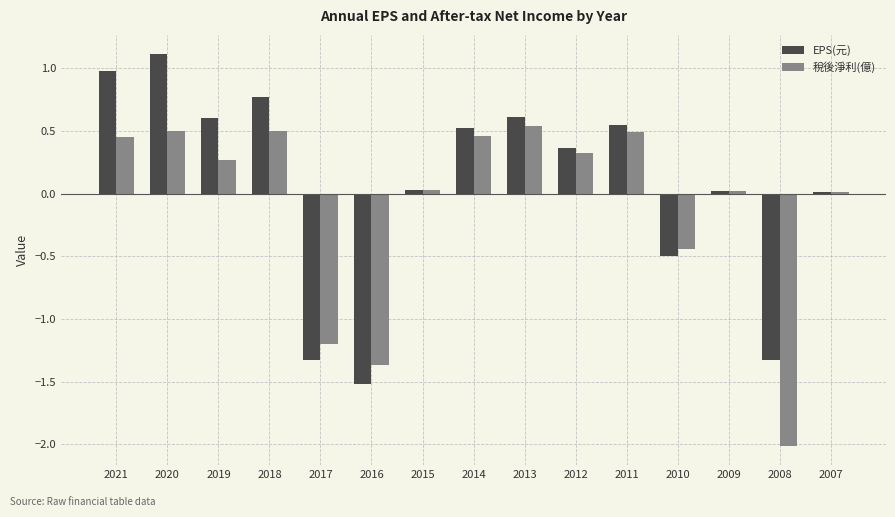

Which series changed the most between 2015 and 2013?

EPS(元)